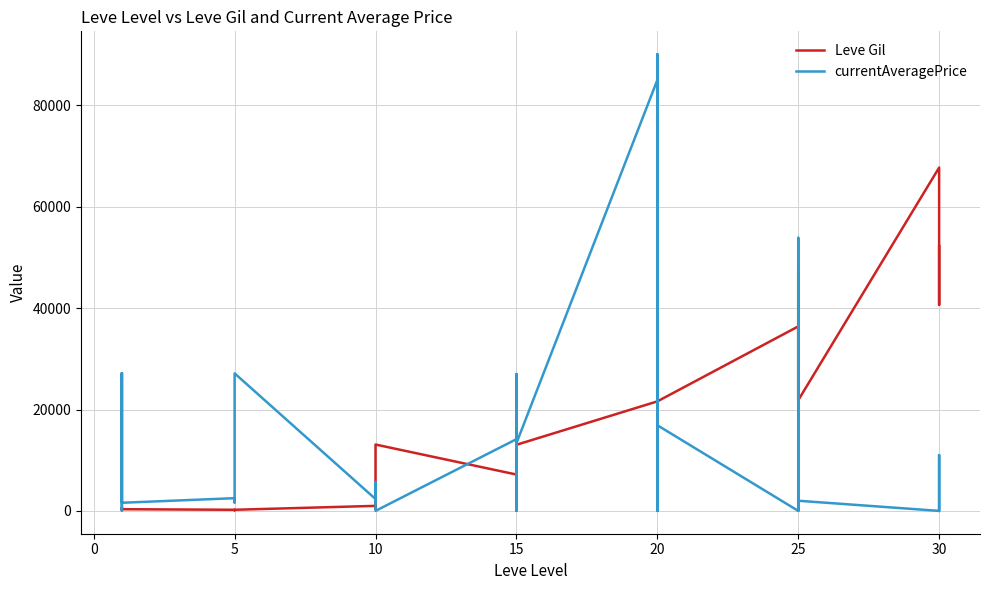

How many times do Leve Gil and currentAveragePrice cross each other?

13